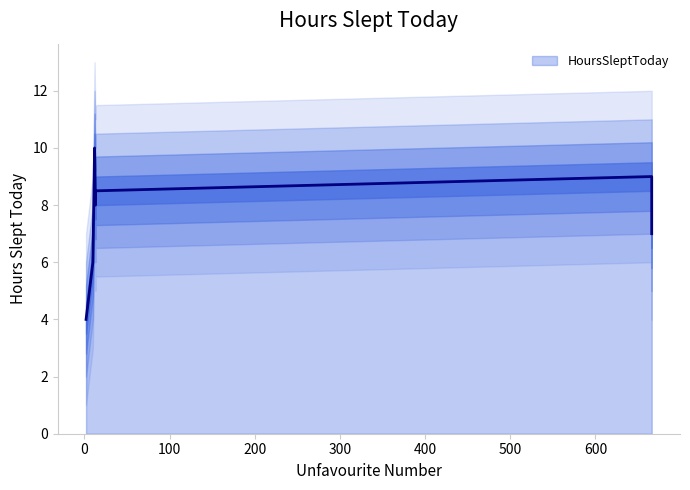

How many interior local valleys (lower than both neighbors) does the data have?

2